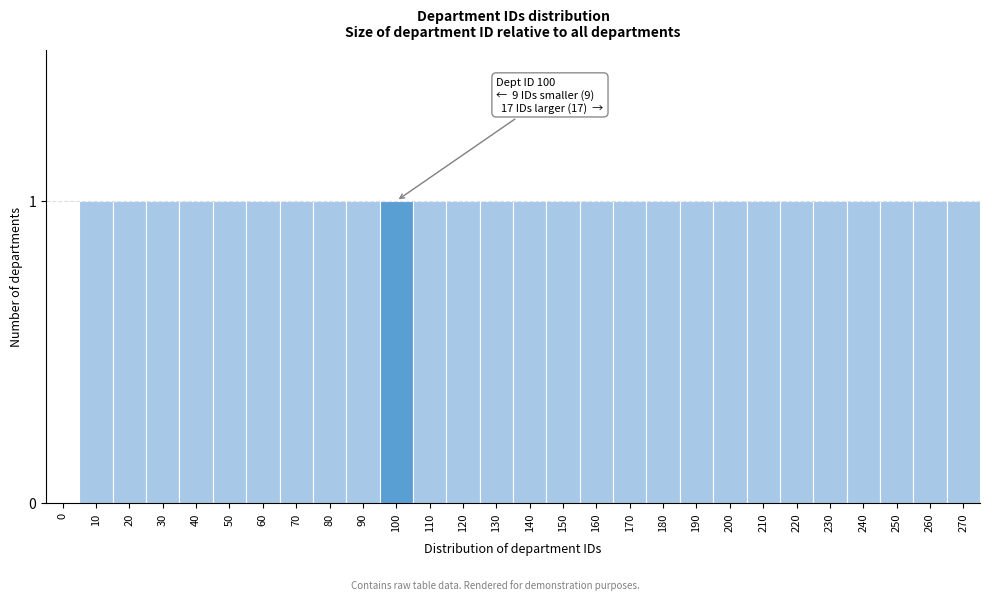

Reading left to right, extract all data points from this chart.

0=0	10=1	20=1	30=1	40=1	50=1	60=1	70=1	80=1	90=1	100=1	110=1	120=1	130=1	140=1	150=1	160=1	170=1	180=1	190=1	200=1	210=1	220=1	230=1	240=1	250=1	260=1	270=1